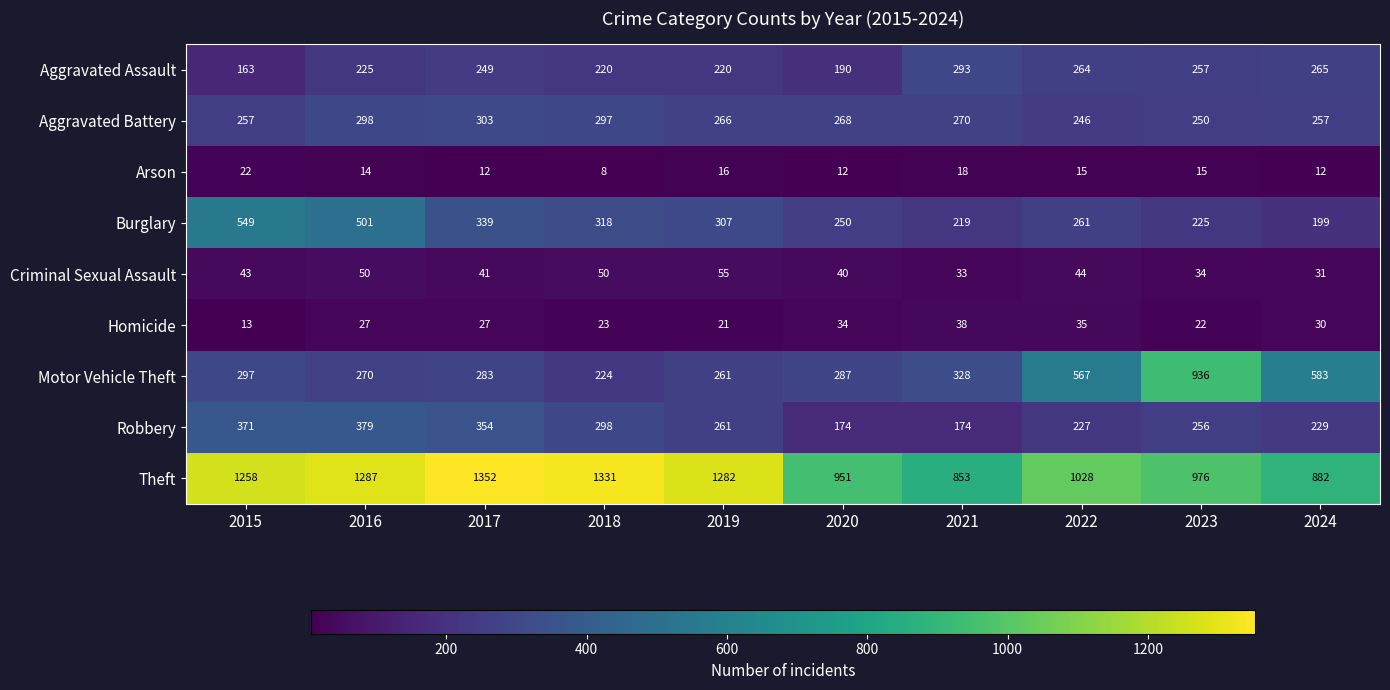

Is it true that Motor Vehicle Theft equals 115 at 2021?

False